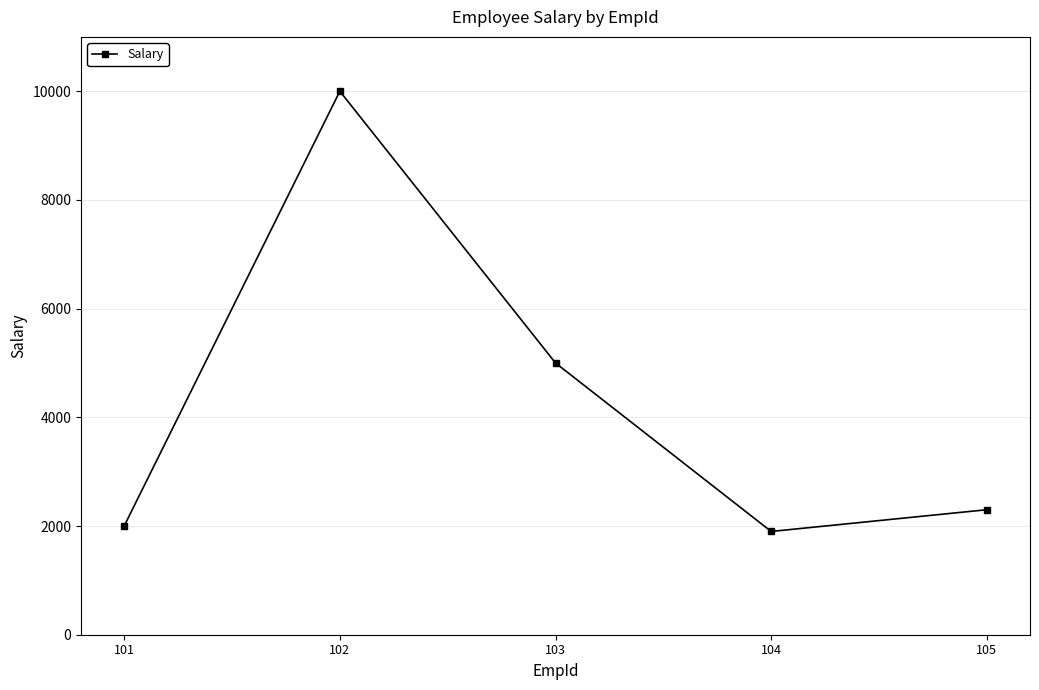

Which label corresponds to the smallest value in the chart?

104